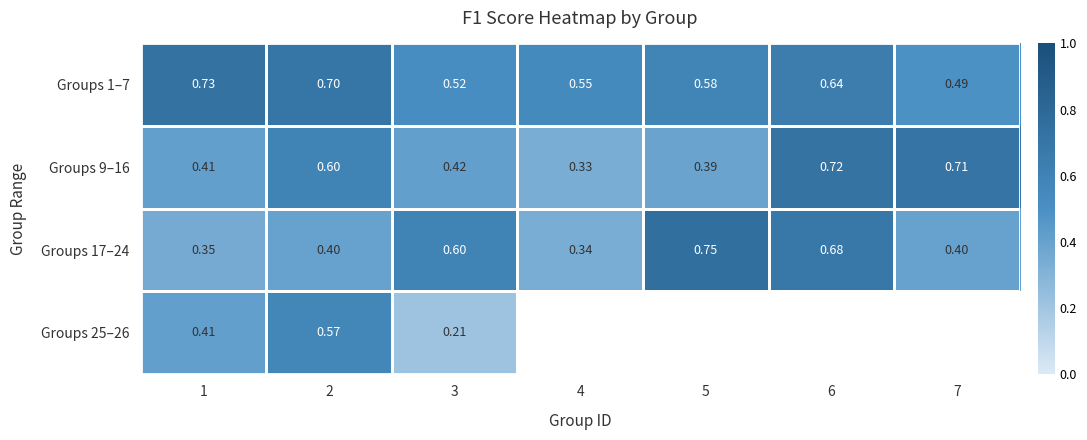

Is the value of Groups 9–16 at 3 greater than the value of Groups 17–24 at 6?

No